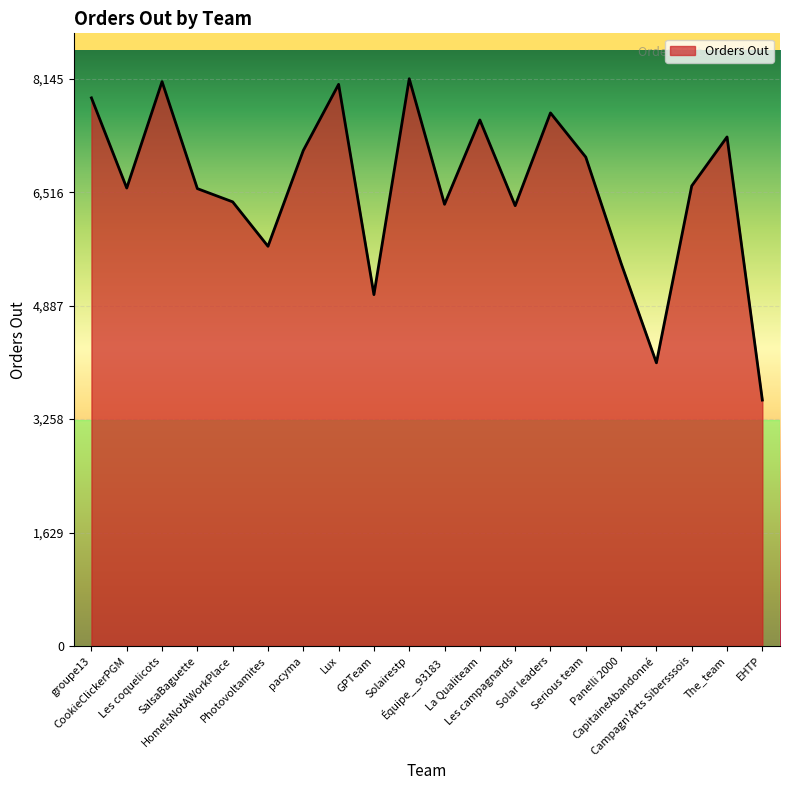

What is the greatest value displayed?

8145